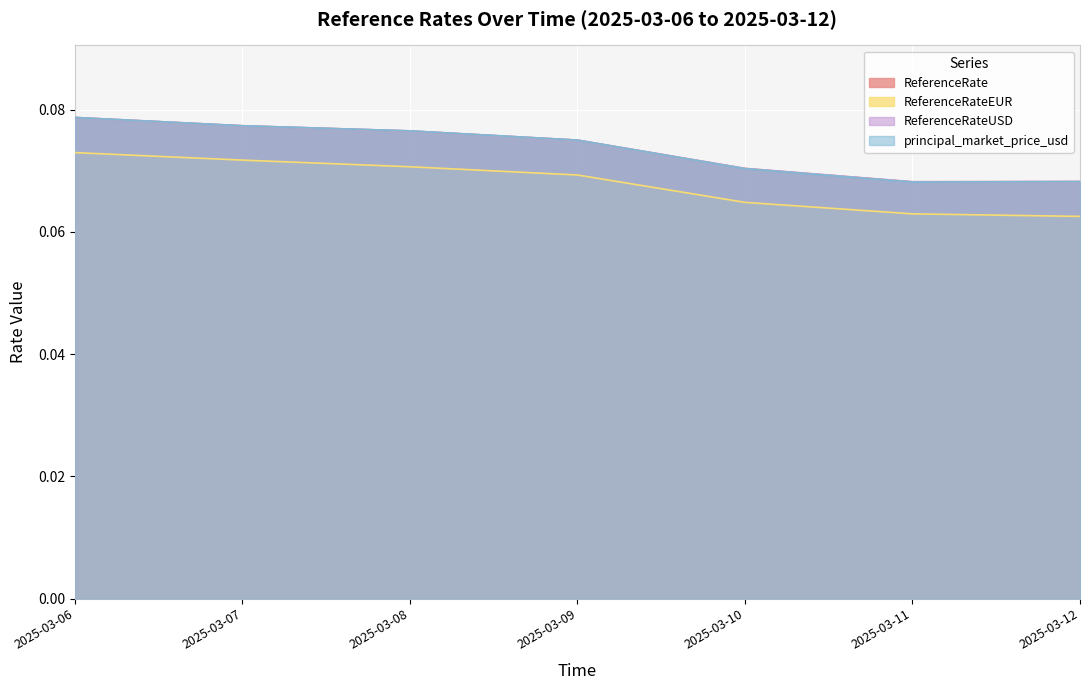

Is it true that principal_market_price_usd equals 0.1 at 2025-03-07?

True